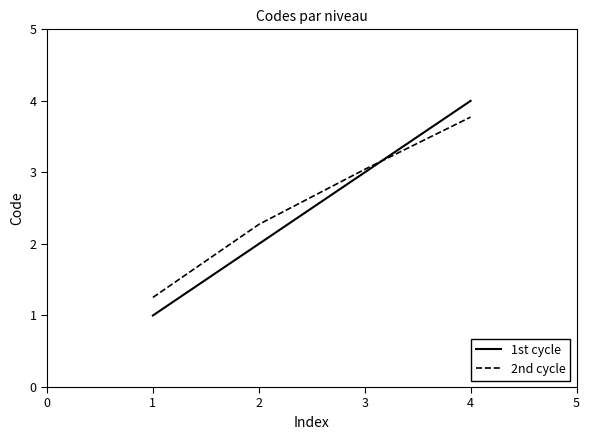

List the series in order of their overall mean, highest first.

2nd cycle, 1st cycle